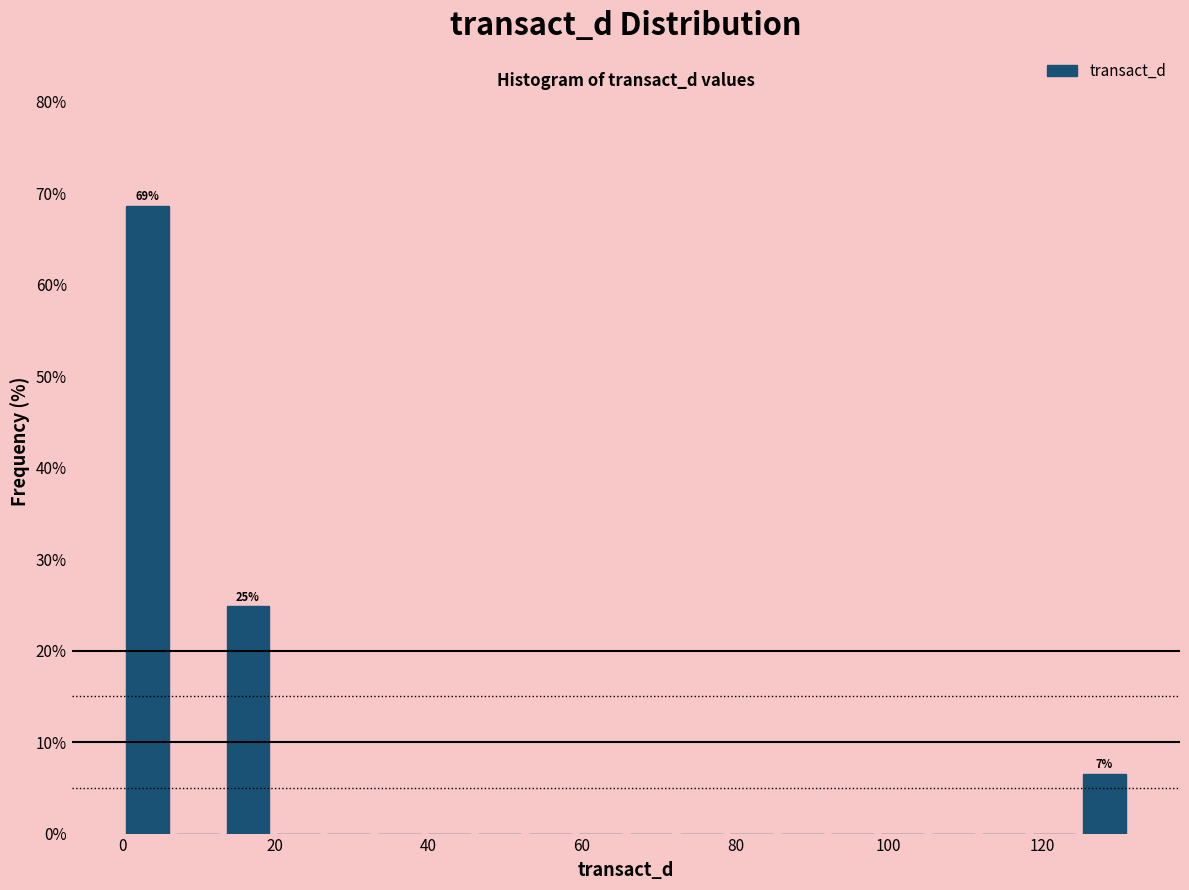

Around what value on the x-axis is the tallest bar? Give the approximate position of its centre, as read against the axis.

4